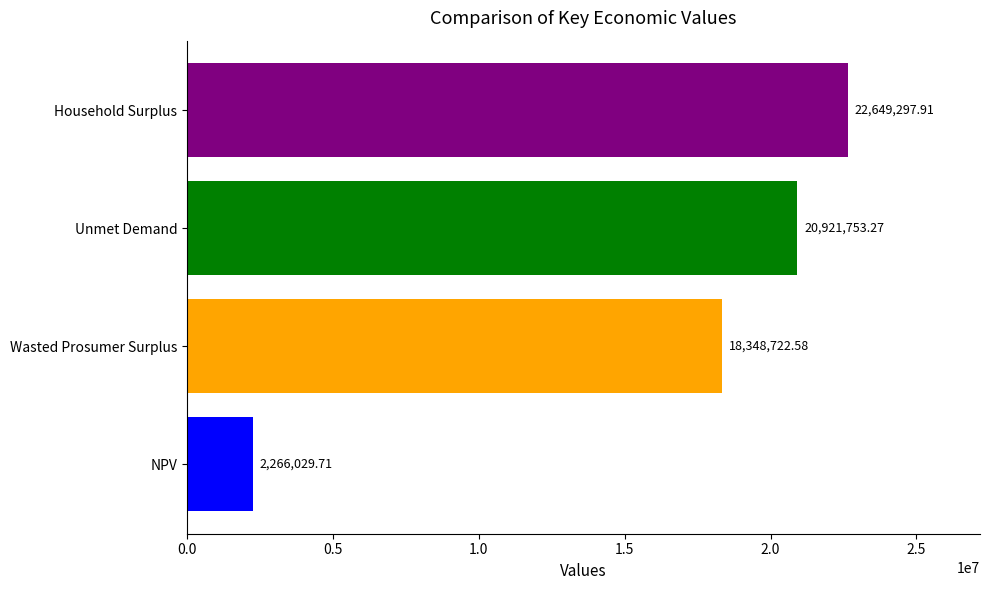

How many data points does each series have?

4